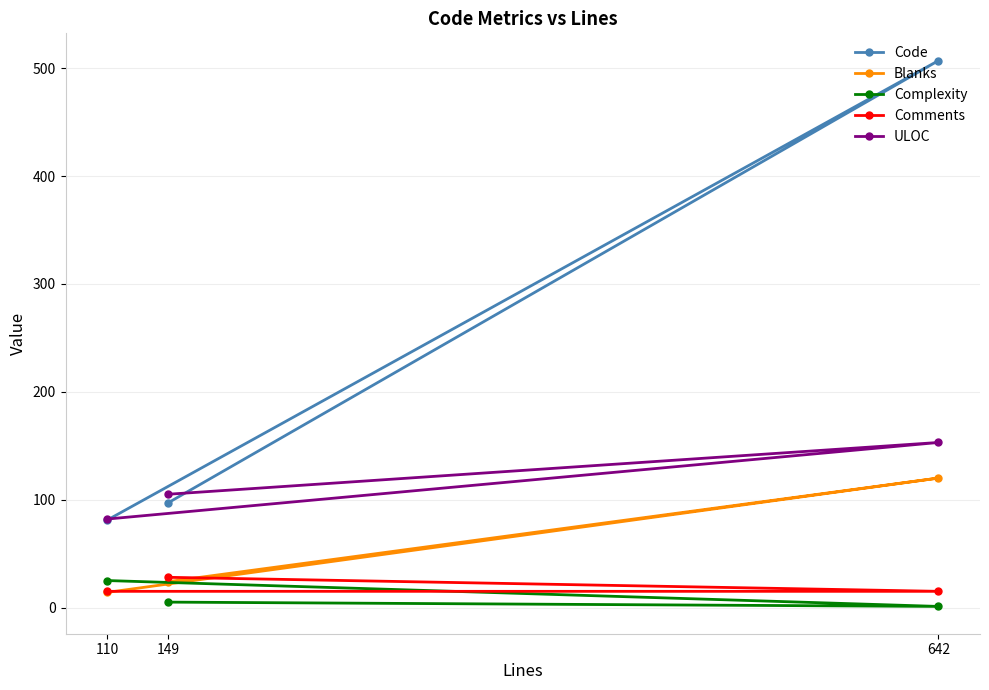

Rank the categories by ULOC value from lowest to highest.

110, 149, 642